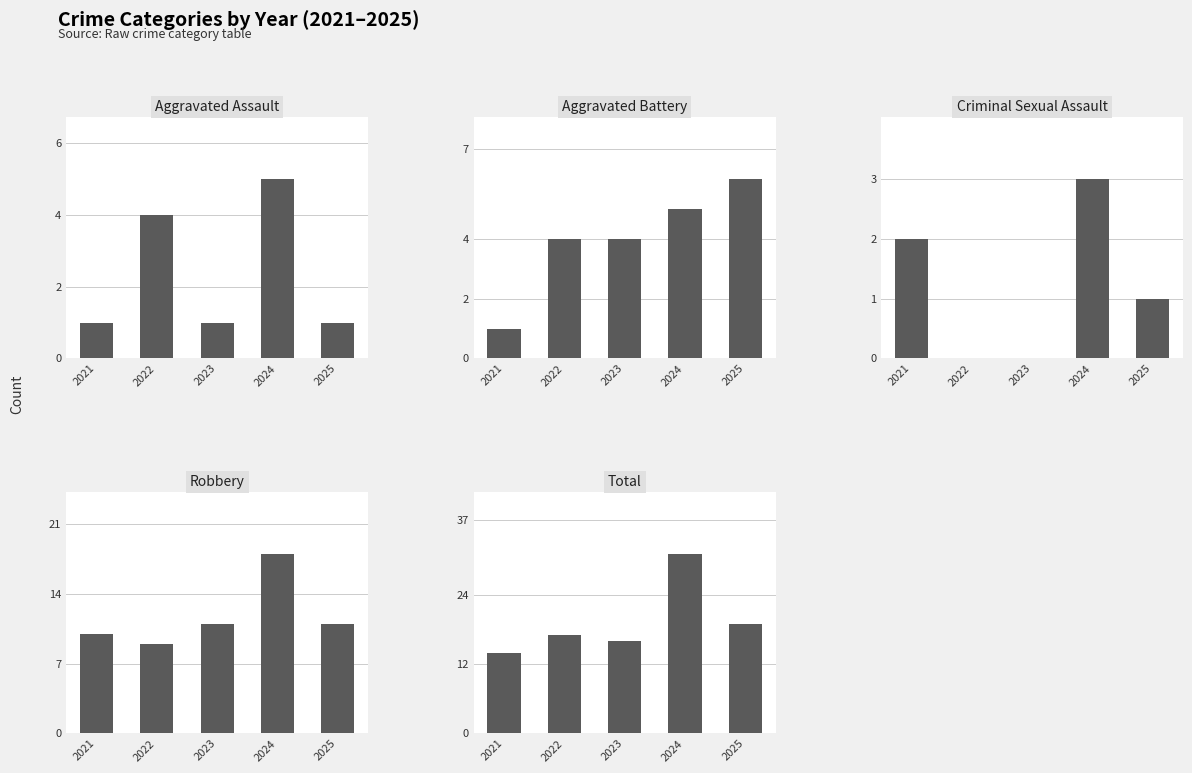

At which category is the sum across all series the highest?

2024